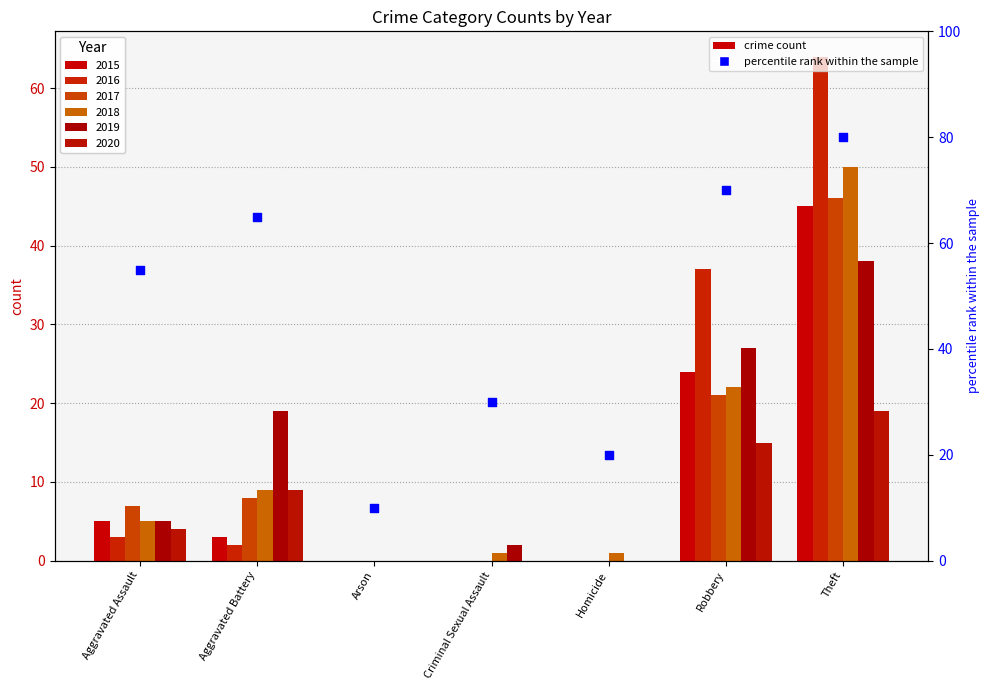

What is the change in value from Aggravated Battery to Robbery?

+5